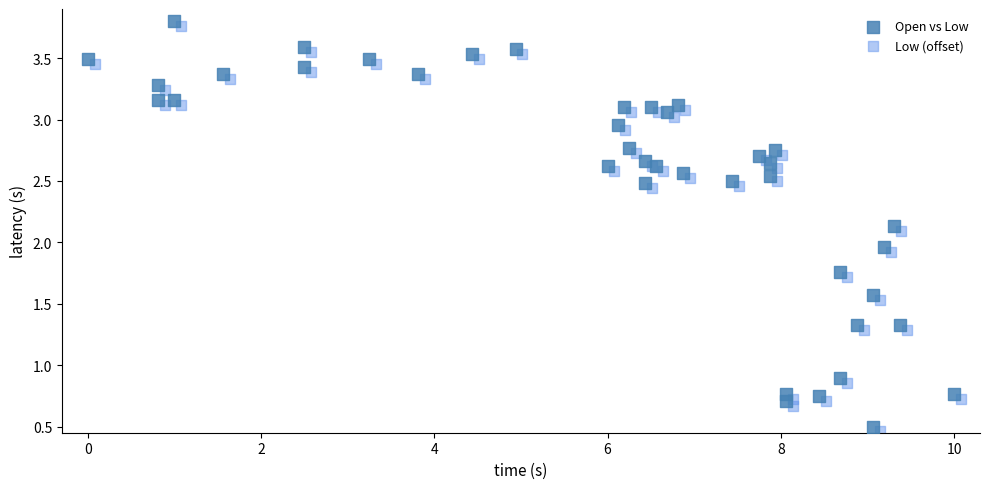

What are all the series names shown in the legend?

Open vs Low, Low (offset)